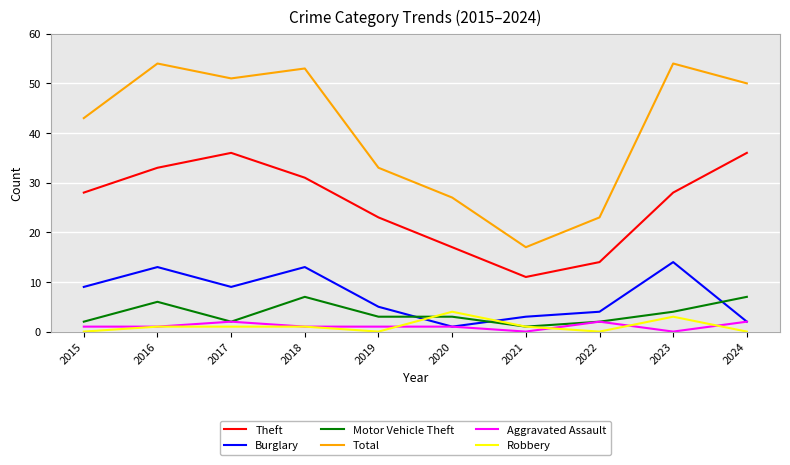

True or false: Burglary and Robbery intersect in this chart.

True